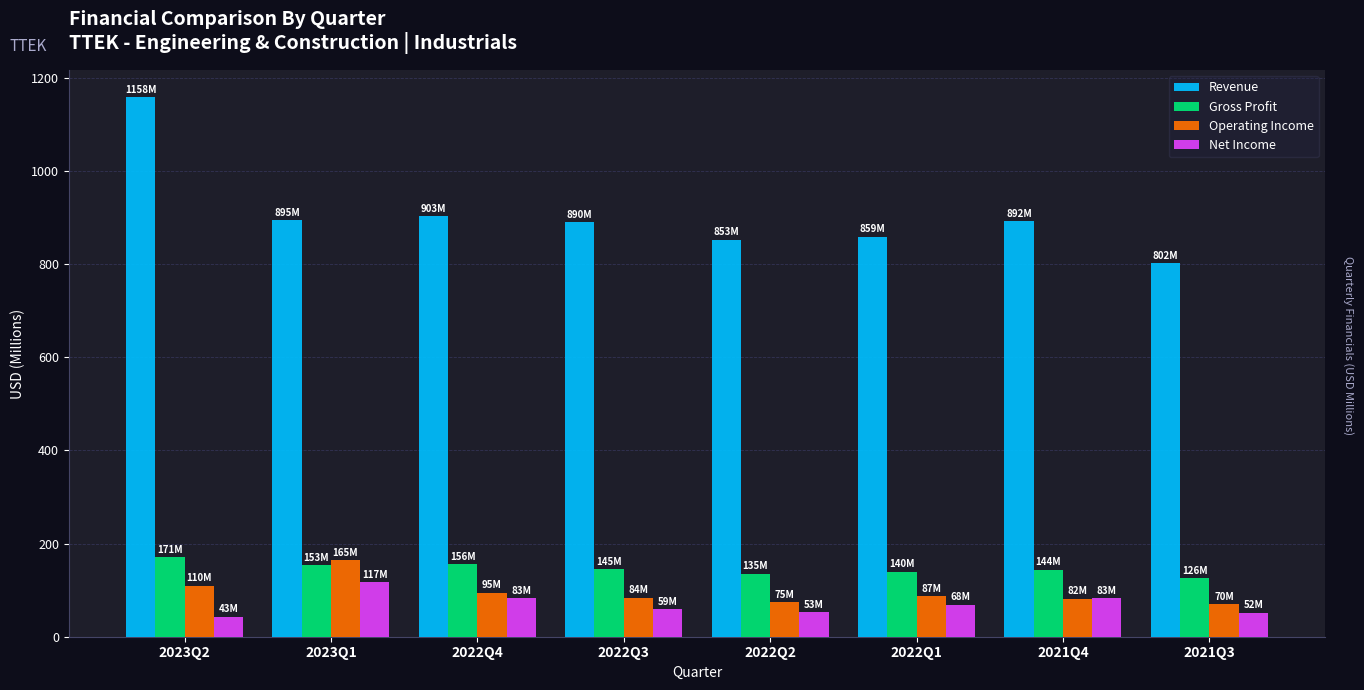

At which category is the sum across all series the highest?

2023Q2